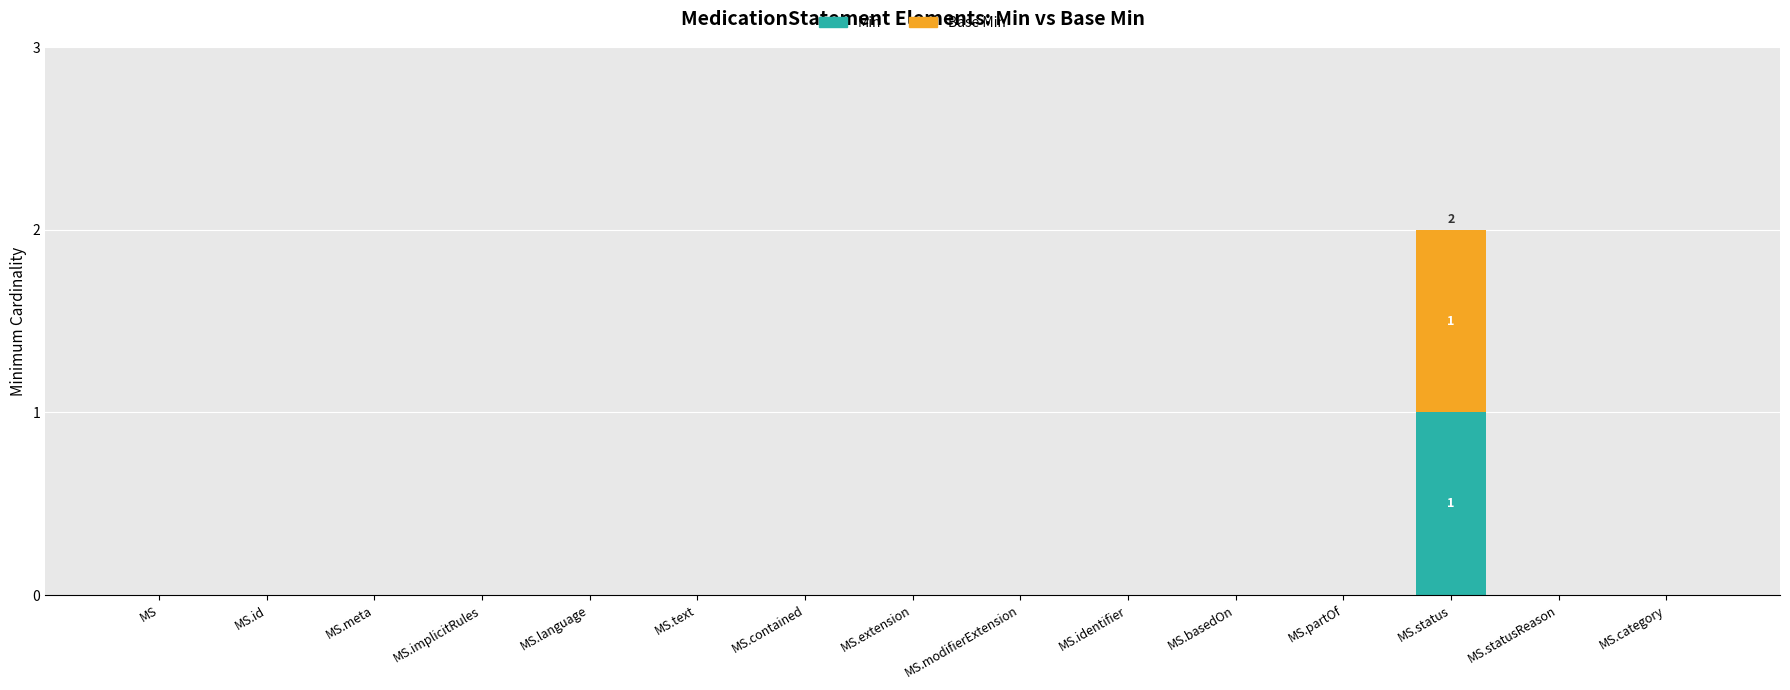

At which category is the sum across all series the highest?

MS.status